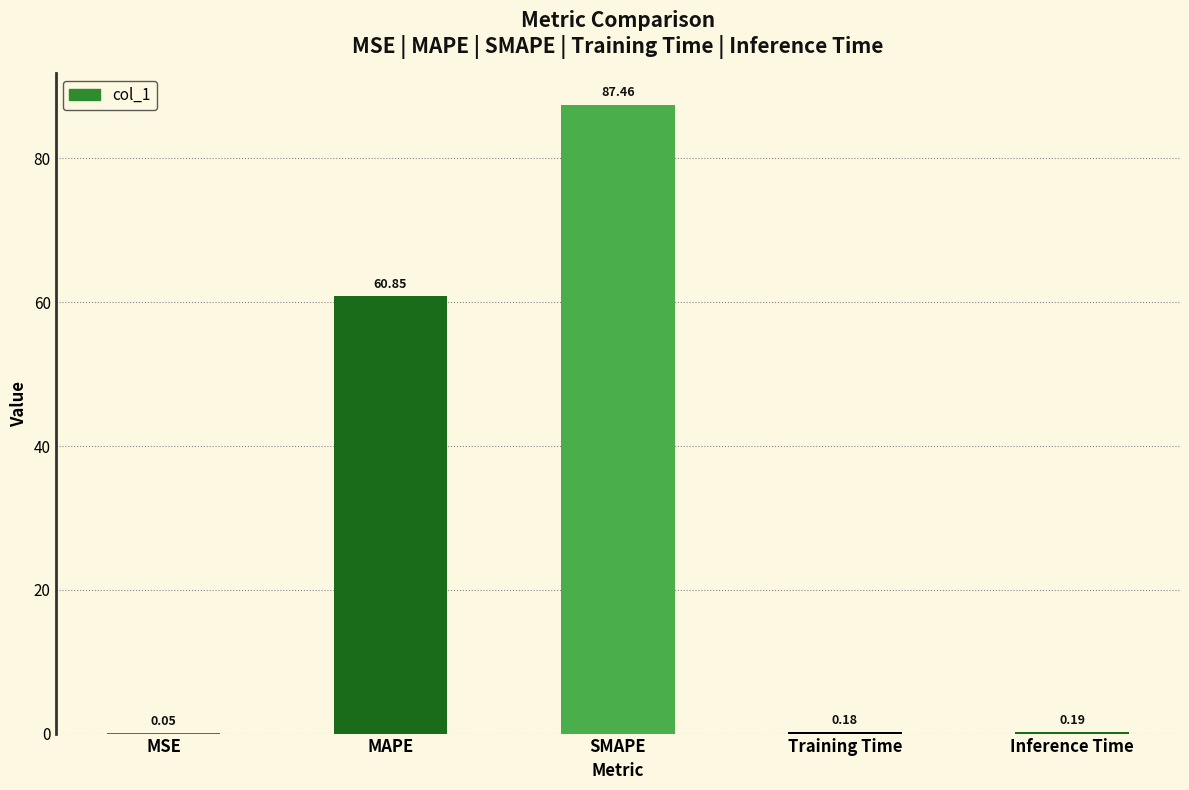

Are the bars horizontal?

No